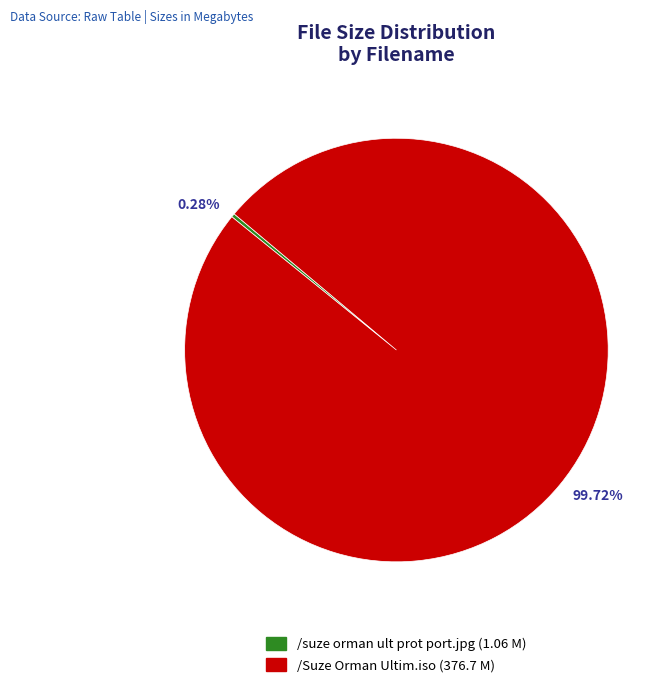

To the nearest percent, what is the difference between the /suze orman ult prot port.jpg and /Suze Orman Ultim.iso slice percentages?

99%